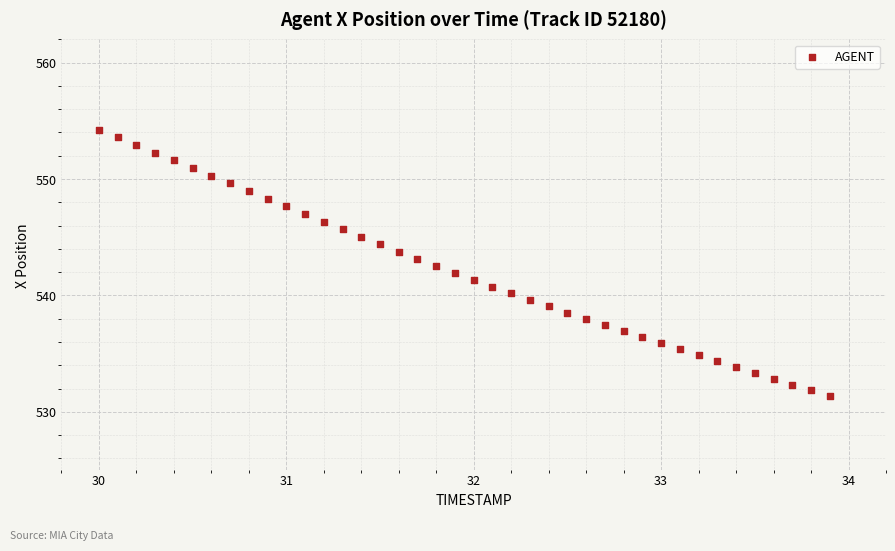

What is the range of Y values (max minus min)?

22.9